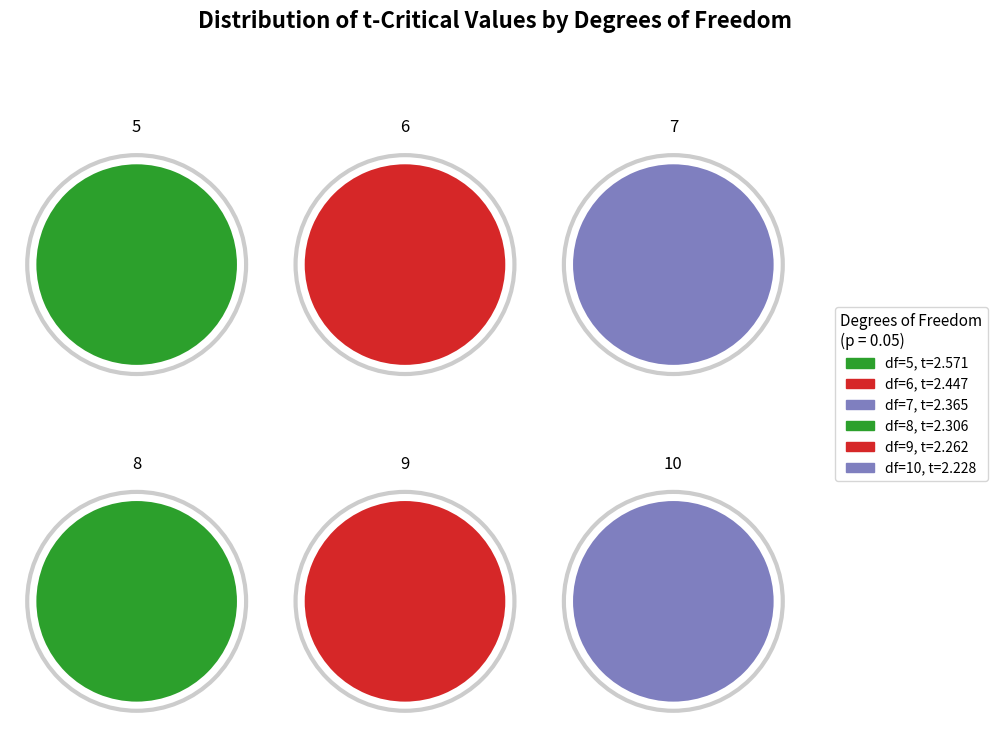

What is the change in value from 5 to 7?

-0.2